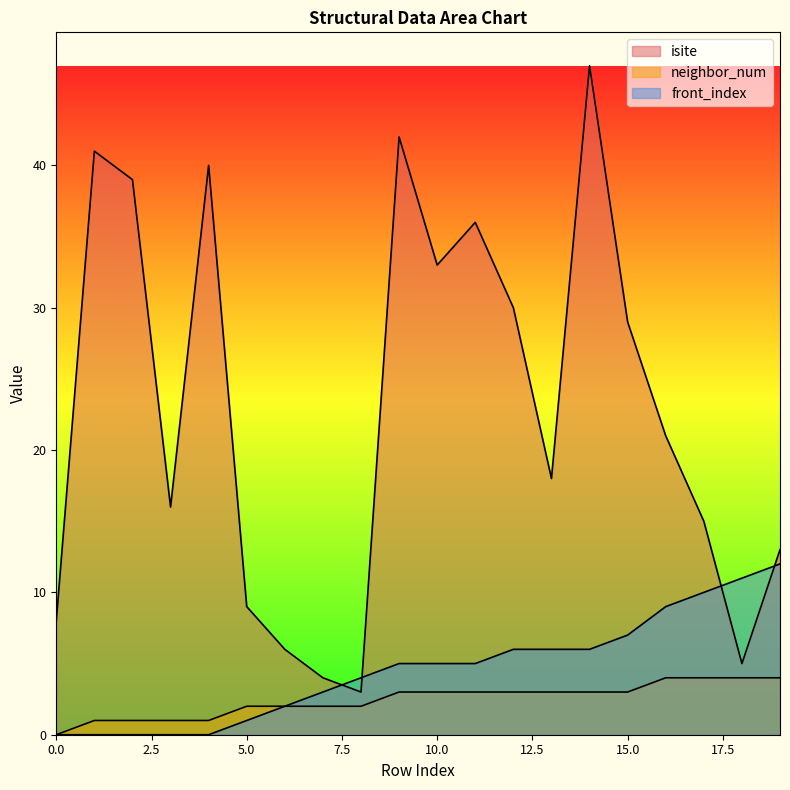

Reading left to right, list all the values displayed in this chart.

isite: 8	41	39	16	40	9	6	4	3	42	33	36	30	18	47	29	21	15	5	13
neighbor_num: 0	1	1	1	1	2	2	2	2	3	3	3	3	3	3	3	4	4	4	4
front_index: 0	0	0	0	0	1	2	3	4	5	5	5	6	6	6	7	9	10	11	12